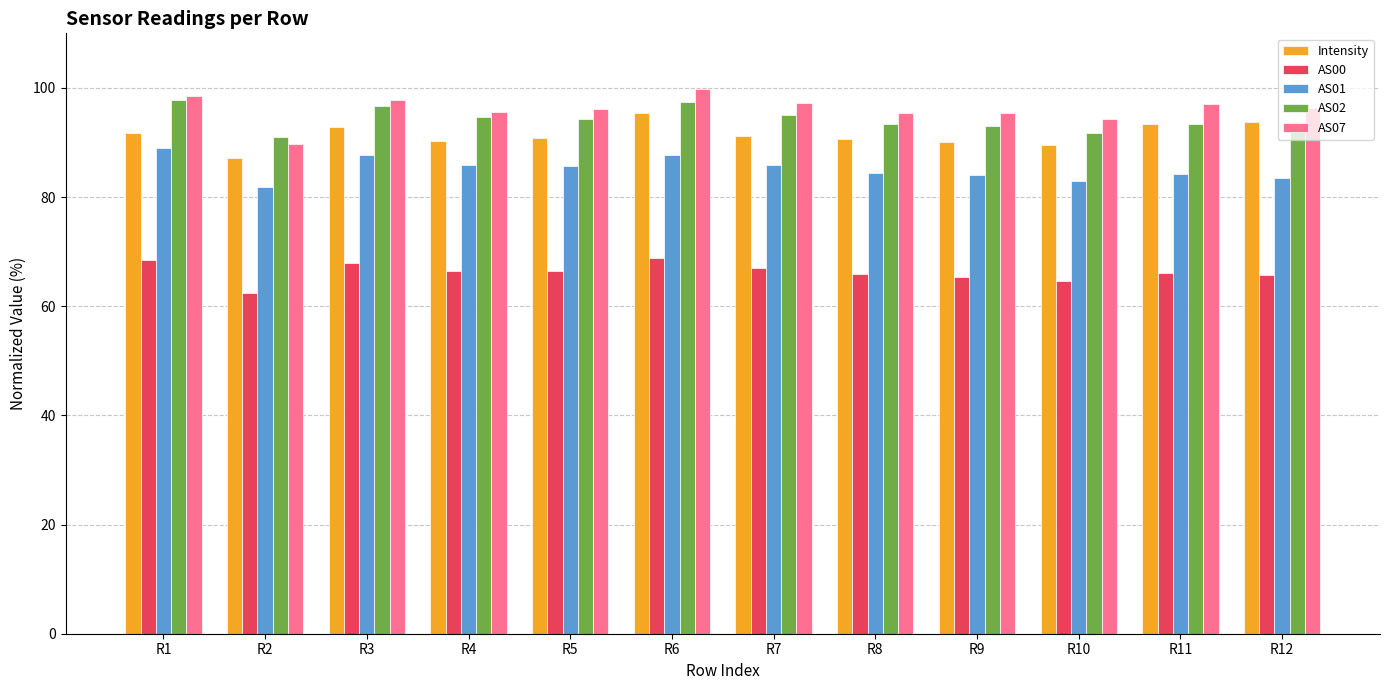

What is the value of the AS07 bar at the 3rd from the left?

97.8